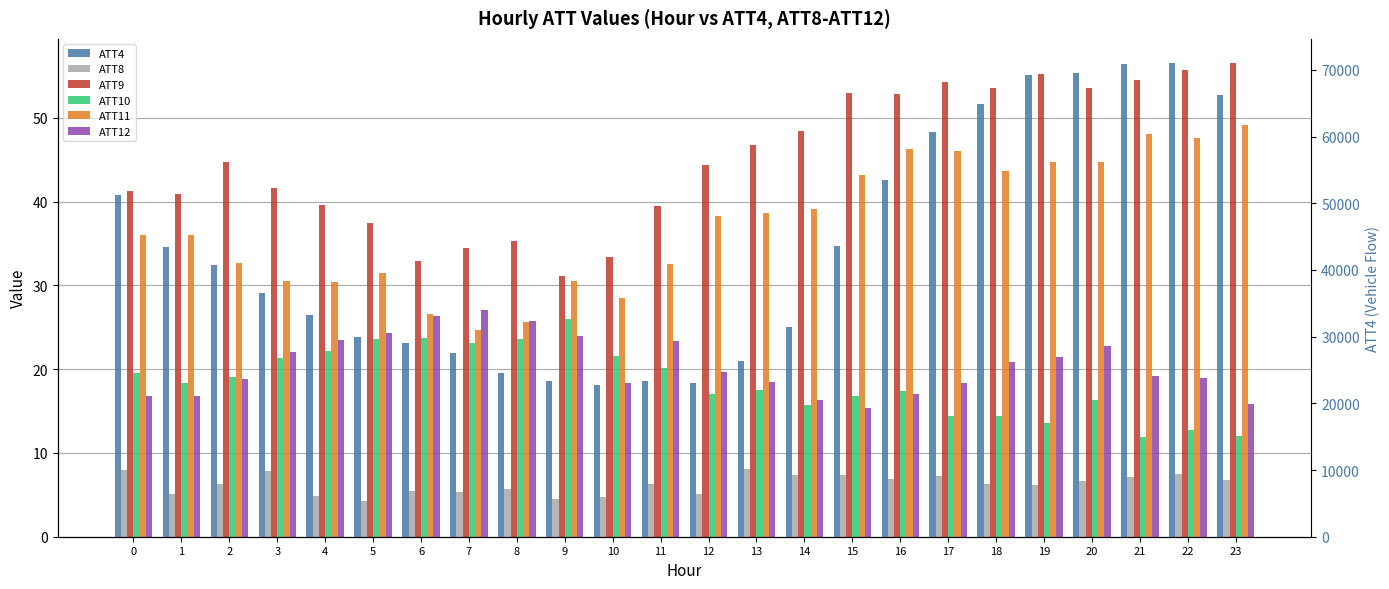

What is the sum of the ATT12 values at 6 and 14?

42.7